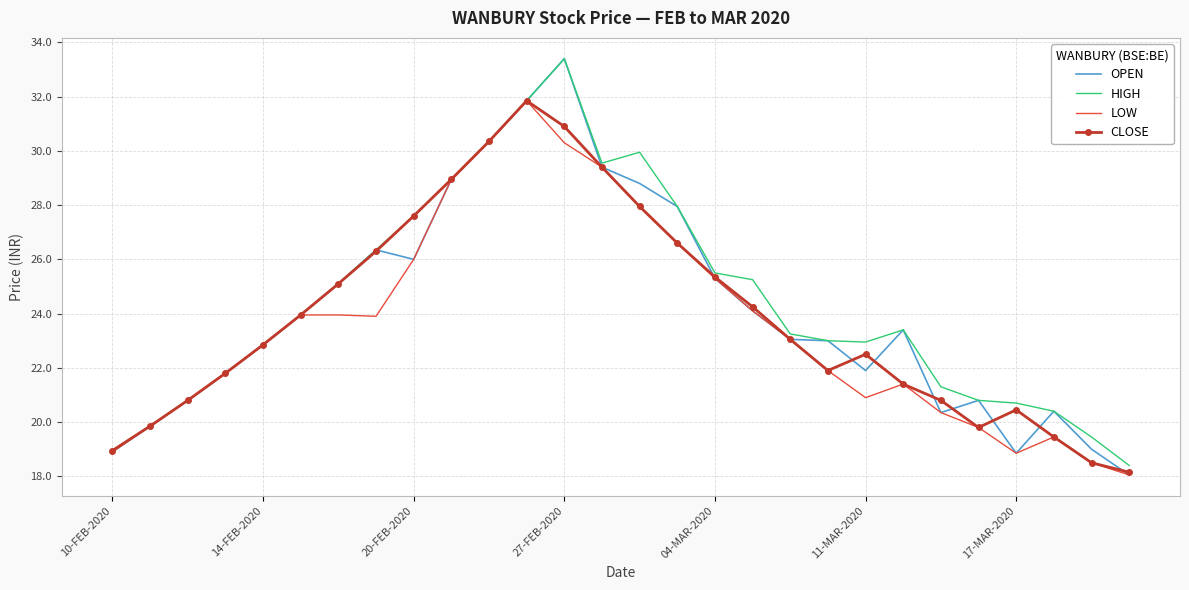

True or false: LOW has more than 2 points higher than both neighbors.

True